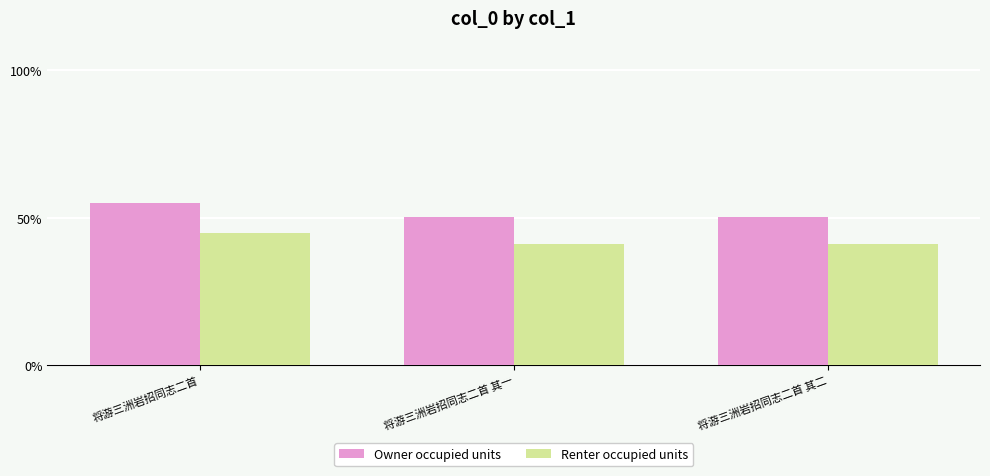

At which category does the chart reach its peak across all series?

将游三洲岩招同志二首